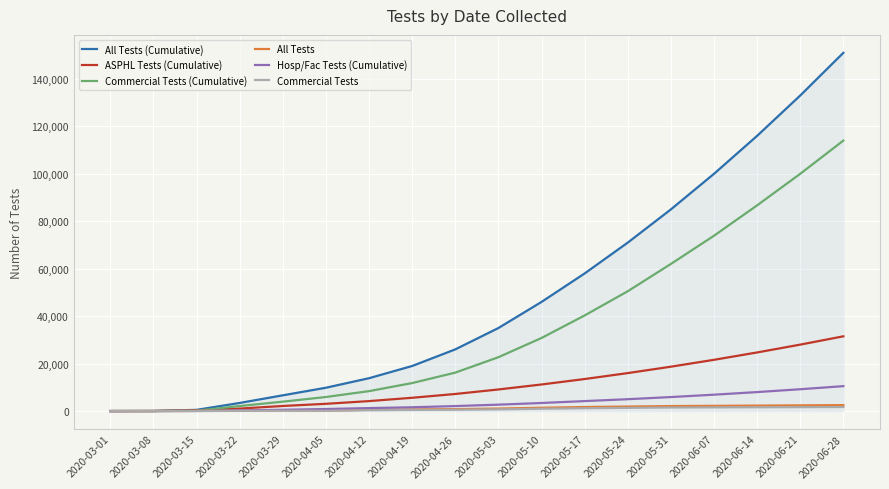

Which series has the largest total across all categories?

All Tests (Cumulative)